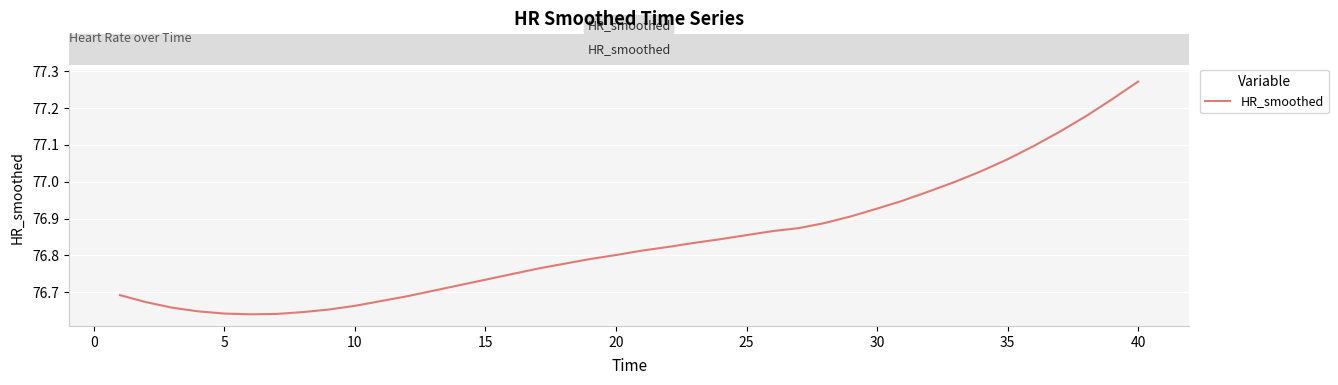

What is the difference between the maximum and minimum values?

0.6